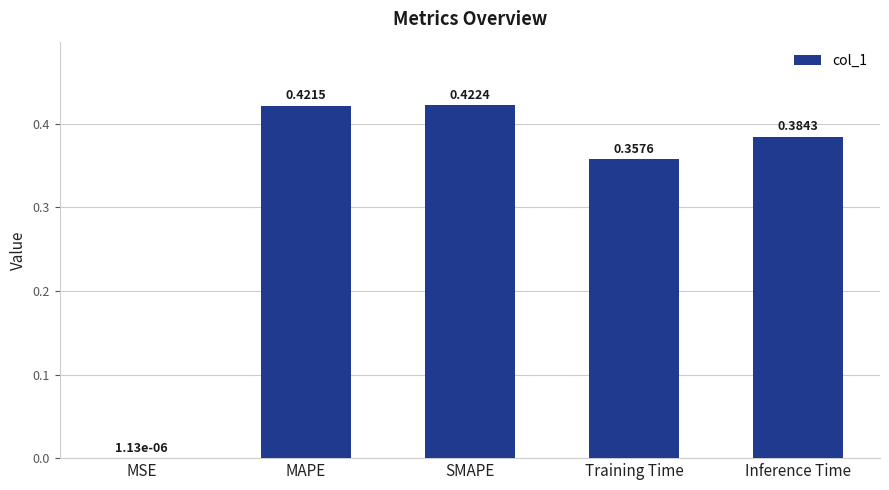

At which category does the chart reach its peak across all series?

SMAPE